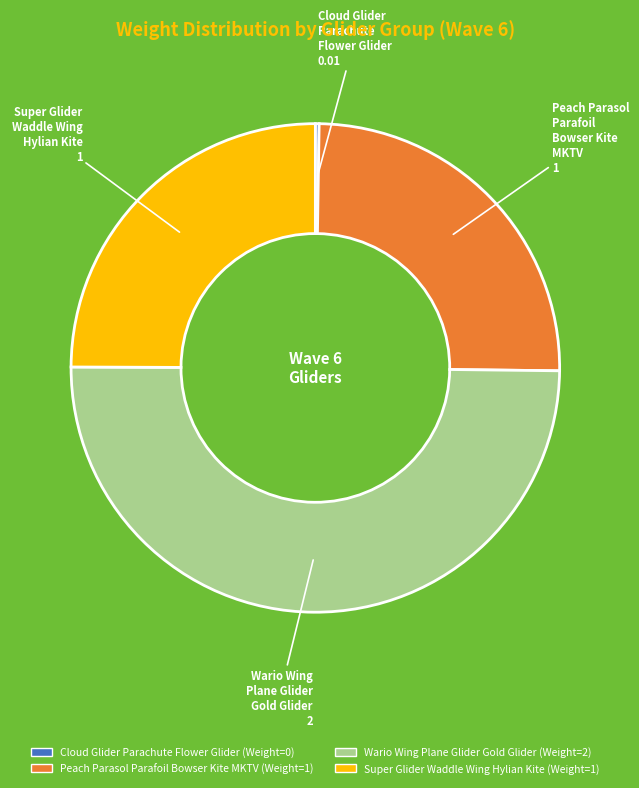

Count the number of slices in the pie.

4